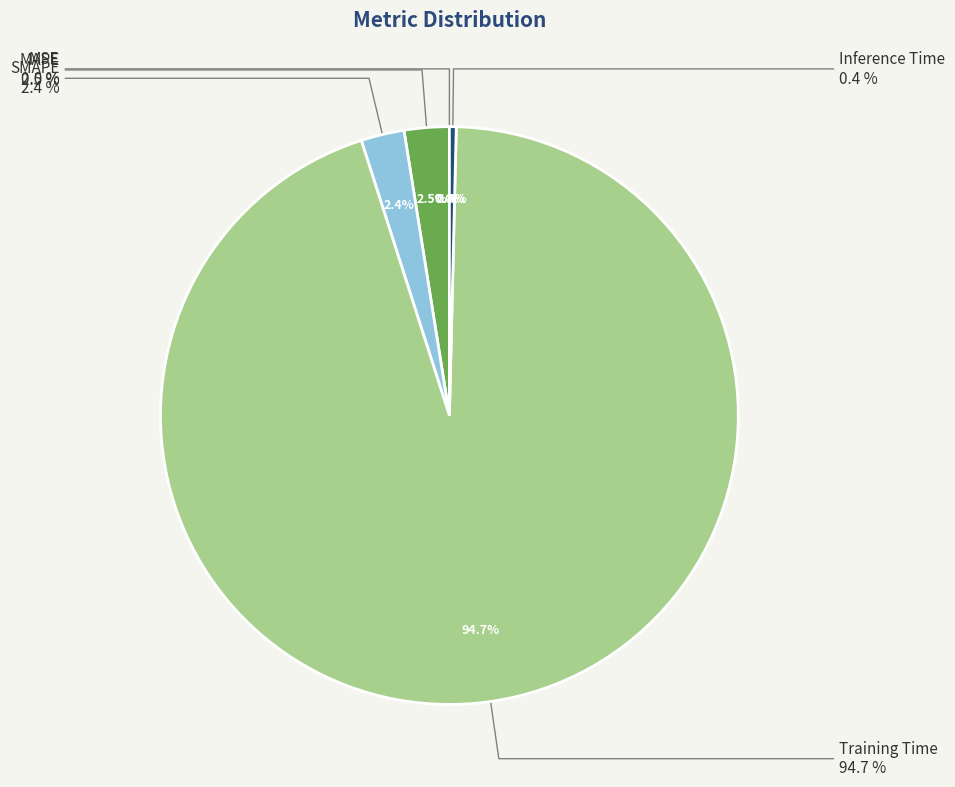

How many slices are in this pie chart?

5